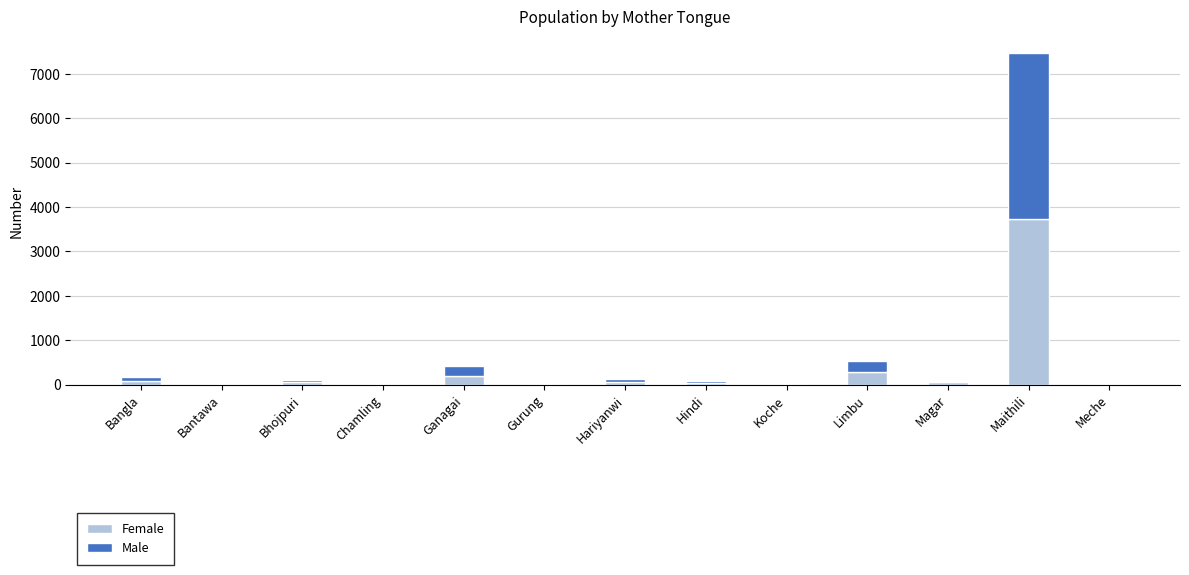

What are all the series names shown in the legend?

Female, Male